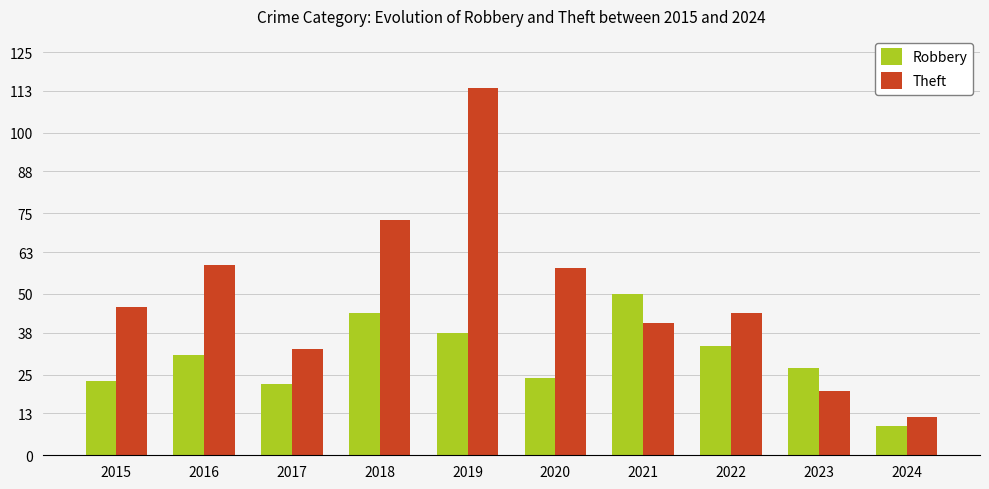

Which series has the largest total across all categories?

Theft